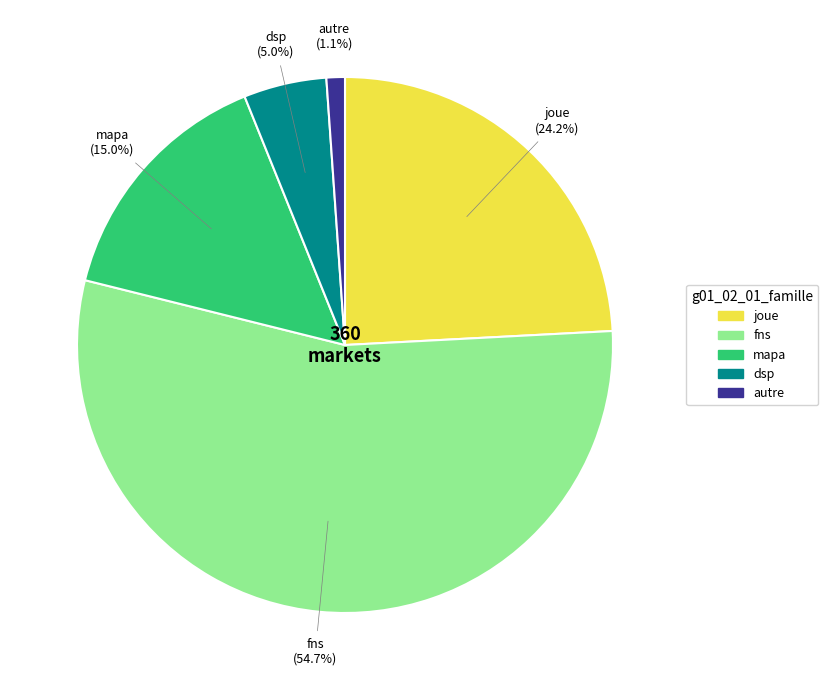

How much of the chart is everything except fns?

45.3%